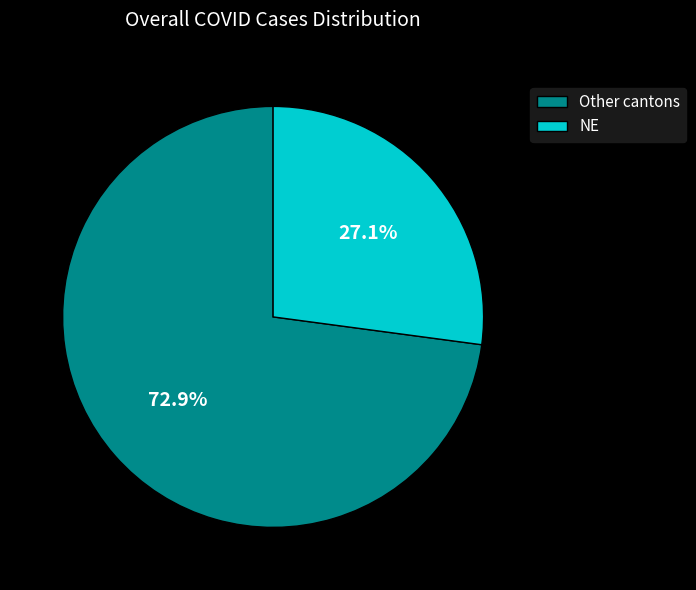

To the nearest percent, what is the average slice percentage?

50%